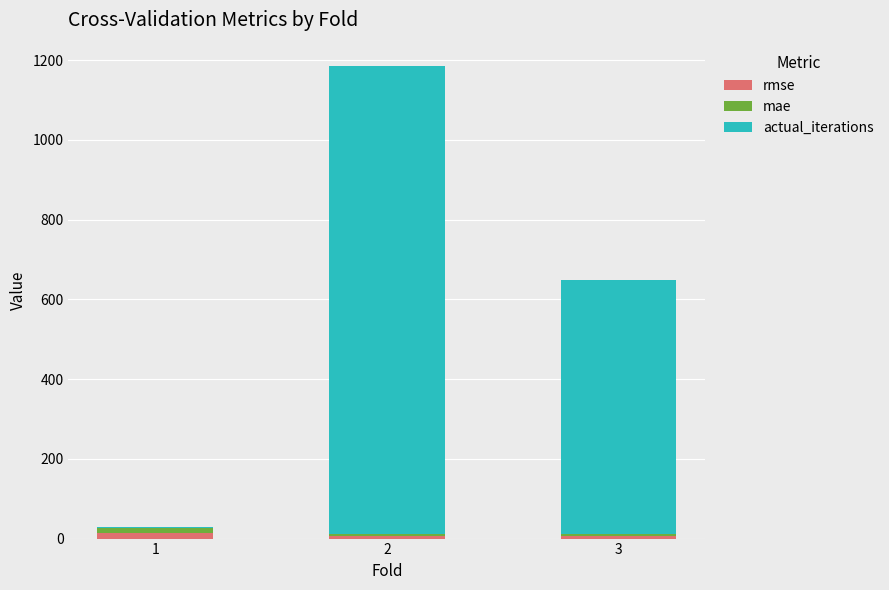

The mae series shows 11.9 at 1. True or false?

True